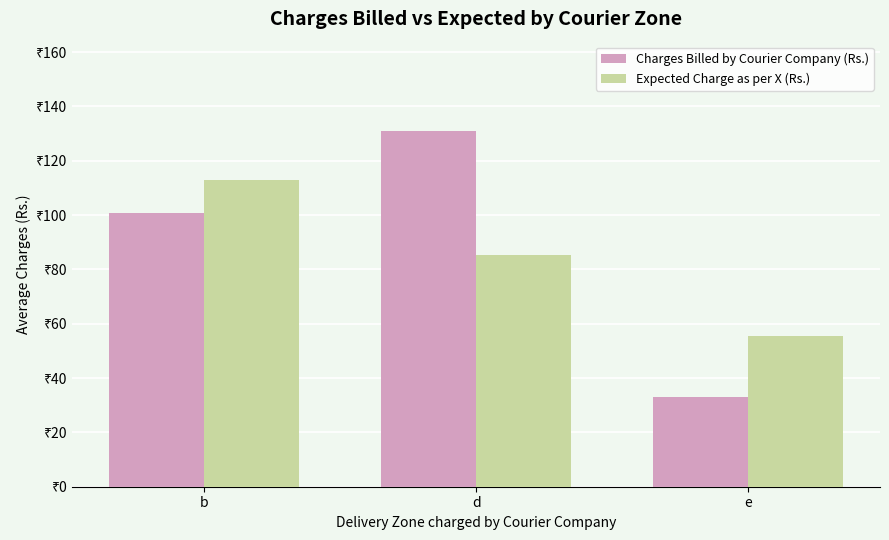

What are all the series names shown in the legend?

Charges Billed by Courier Company (Rs.), Expected Charge as per X (Rs.)